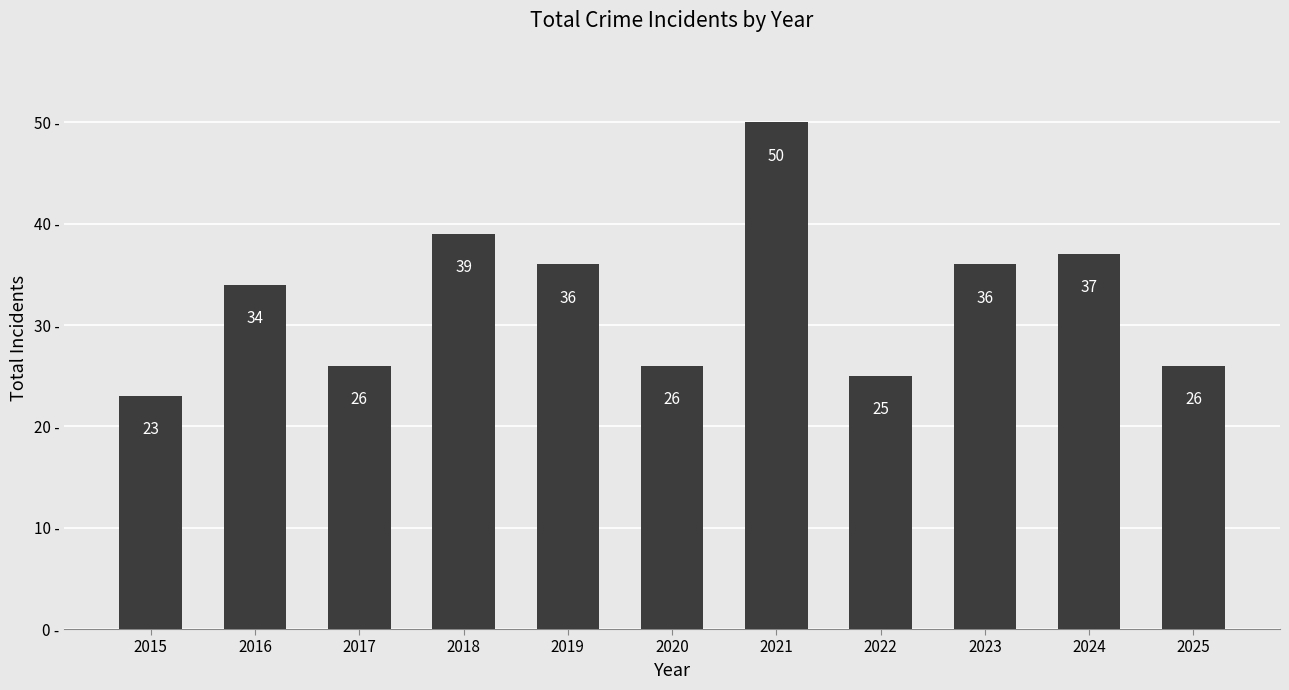

Which has a higher value, 2025 or 2023?

2023